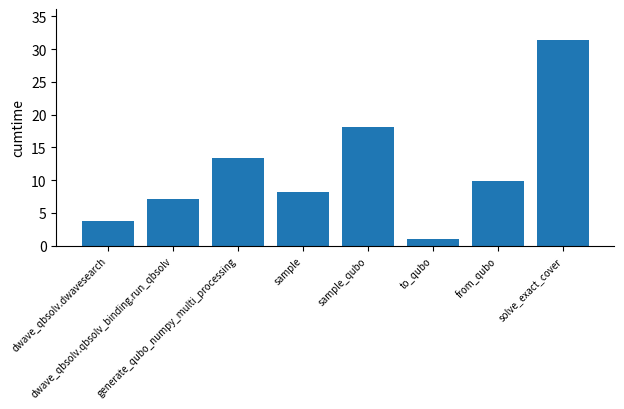

What is the value of the 7th bar from the left?

9.8